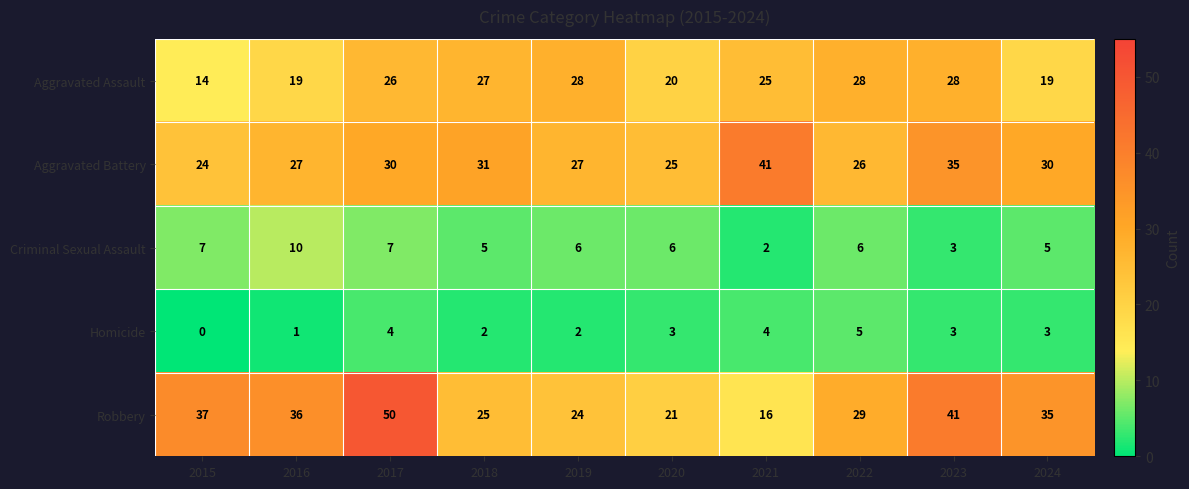

Count the number of data series in this chart.

5